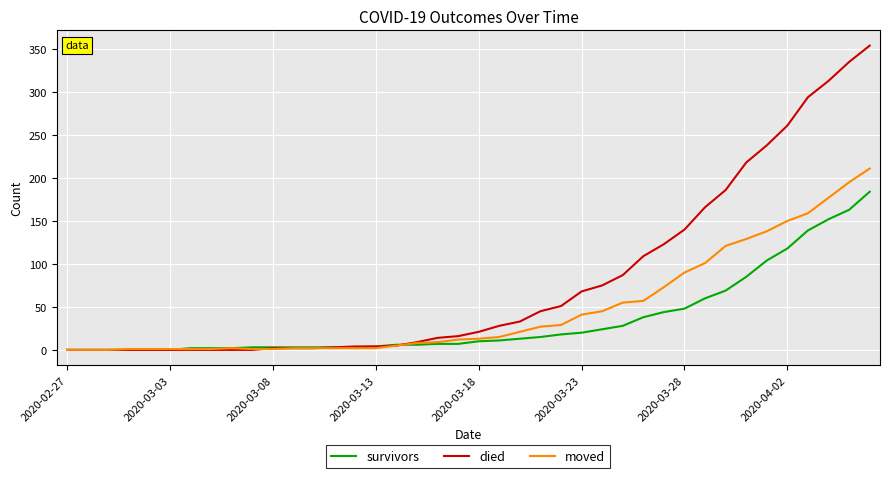

What is the maximum value for moved?

211